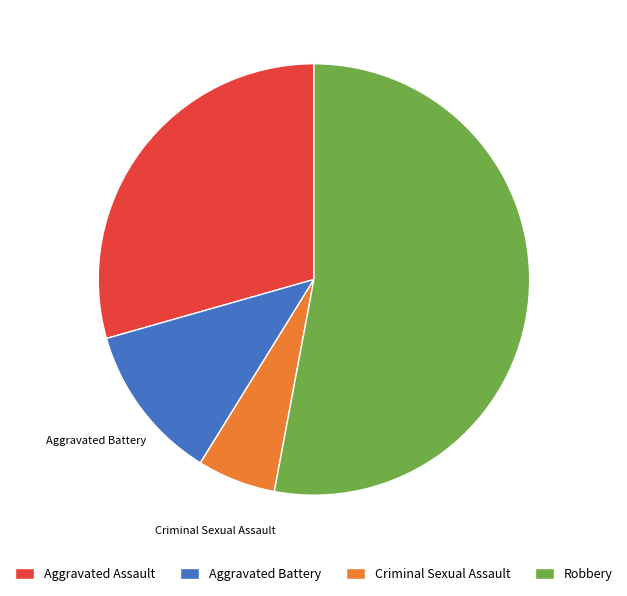

Is the sum of Criminal Sexual Assault and Aggravated Assault greater than half?

No